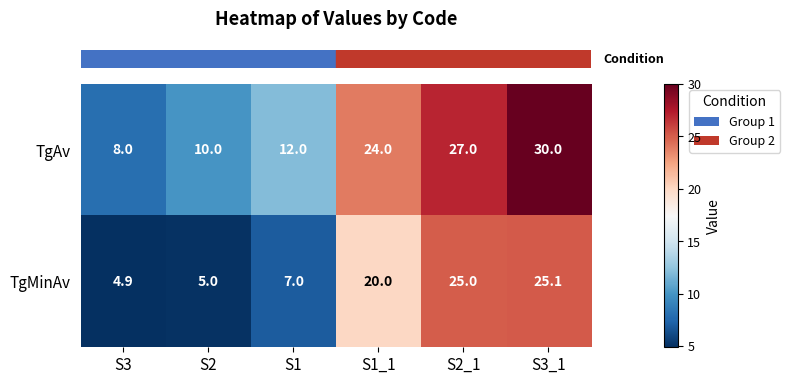

What is the difference between the maximum and minimum values in the TgAv series?

22.0